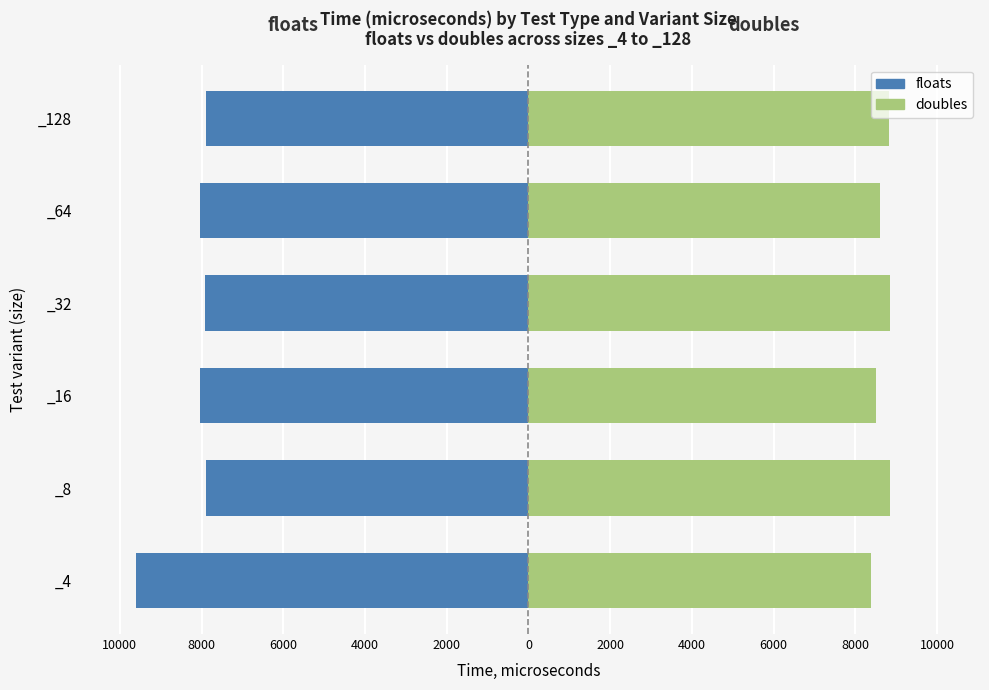

How many data points does each series have?

6